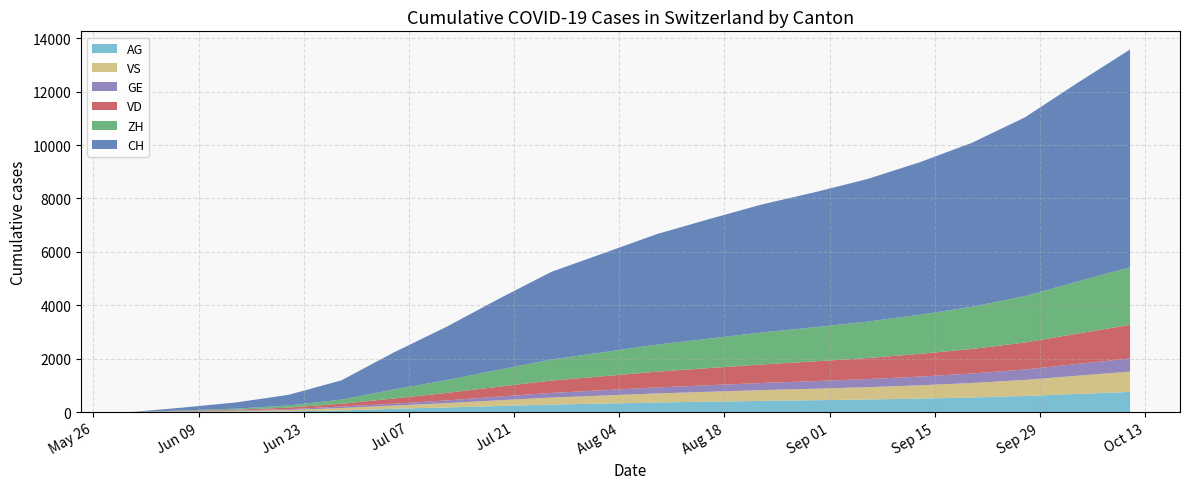

Reading left to right, extract all data points from this chart.

CH: 0	107	234	399	722	1388	1998	2659	3285	3712	4138	4478	4793	5052	5337	5712	6143	6694	7435	8156
ZH: 0	23	38	80	153	338	478	636	788	899	1012	1102	1198	1278	1363	1462	1581	1735	1952	2153
VD: 0	15	27	60	105	195	280	371	463	527	590	642	695	740	790	850	920	1010	1135	1260
GE: 0	13	20	31	56	69	101	138	173	198	225	246	267	284	302	326	355	391	441	492
VS: 0	9	27	52	93	120	163	215	265	302	340	371	403	430	460	498	543	601	681	762
AG: 0	5	16	26	59	125	173	228	281	319	359	390	420	445	472	506	547	604	681	755